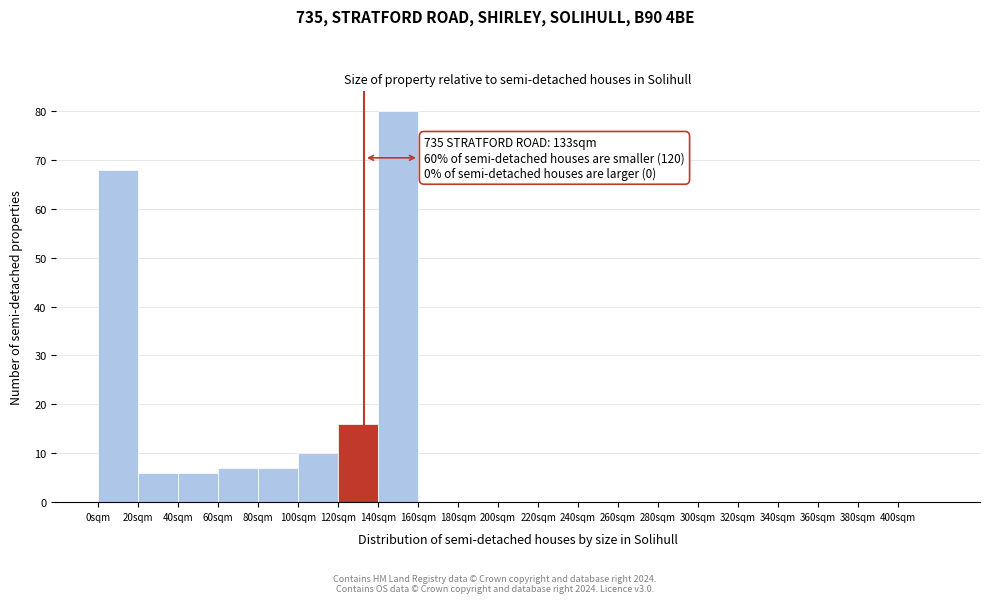

Over which range of the x-axis is the bar tallest?

140 to 160